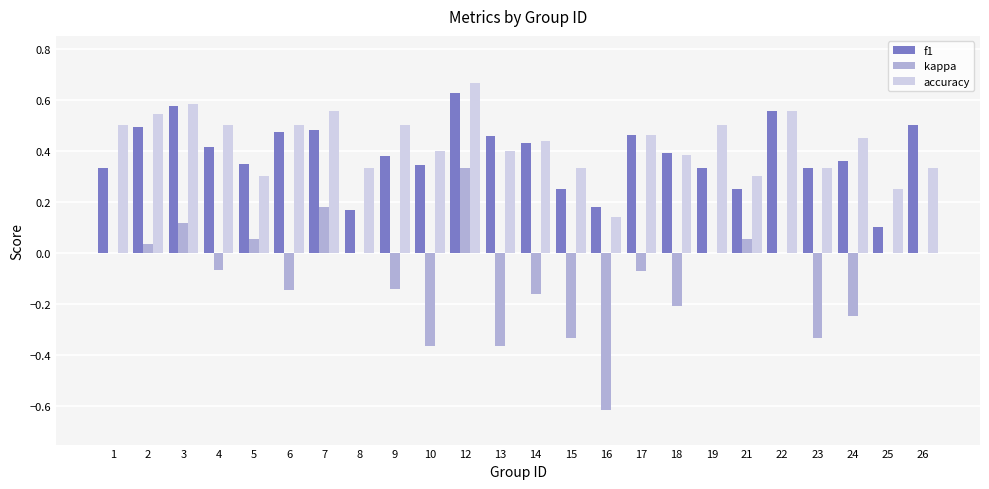

Is it true that f1 equals 0.1 at 18?

False